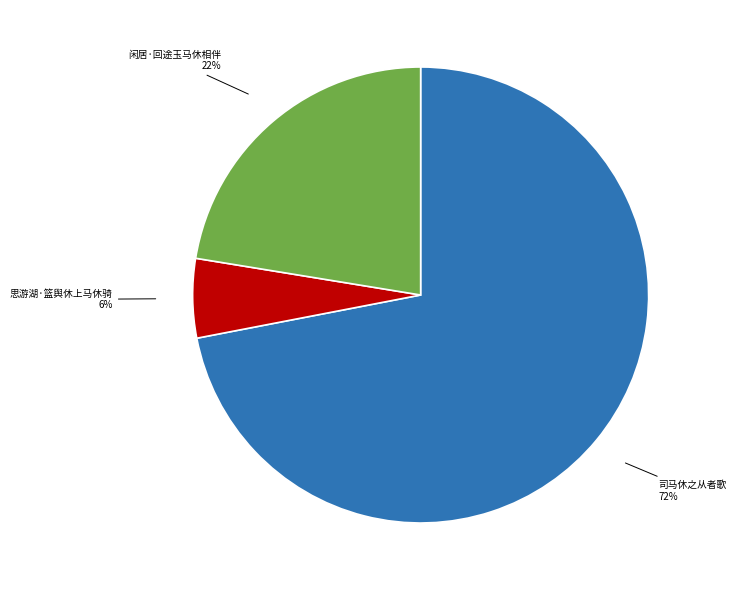

How many segments does this pie chart have?

3